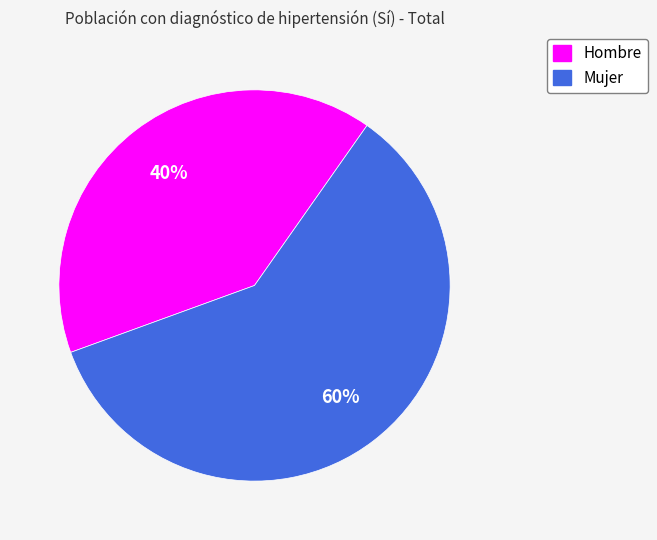

Between Hombre and Mujer, which is larger?

Mujer